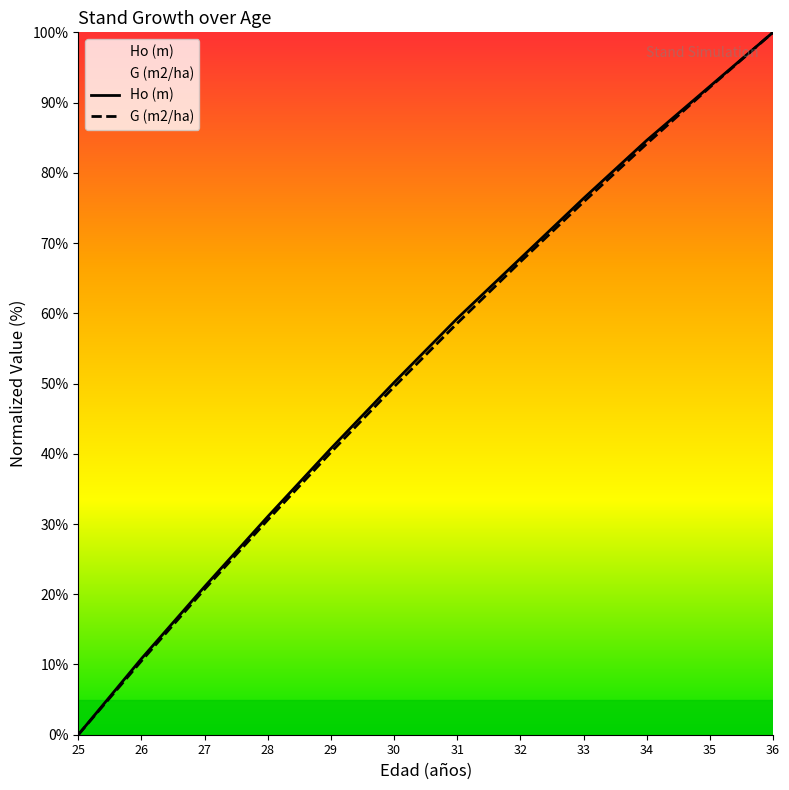

What is the value of the G (m2/ha) point at the 2nd from the left?

10.5